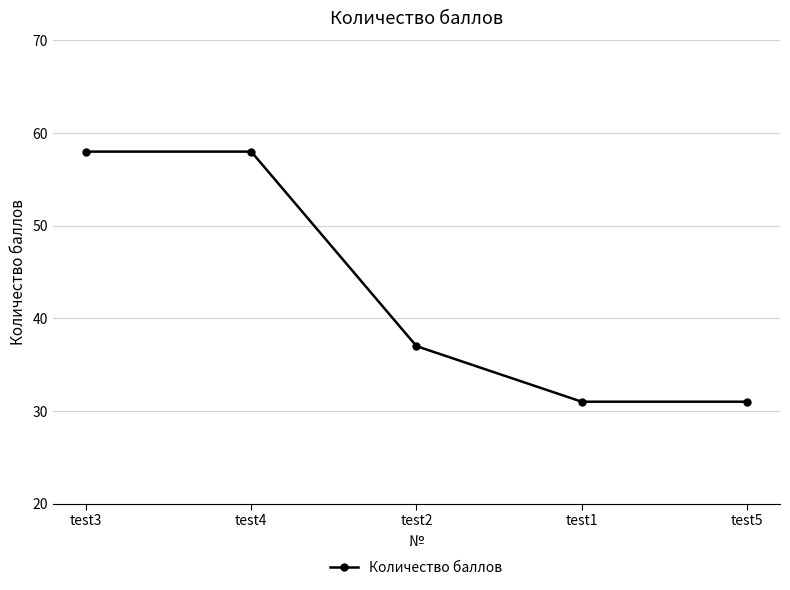

Between test4 and test5, which is larger?

test4